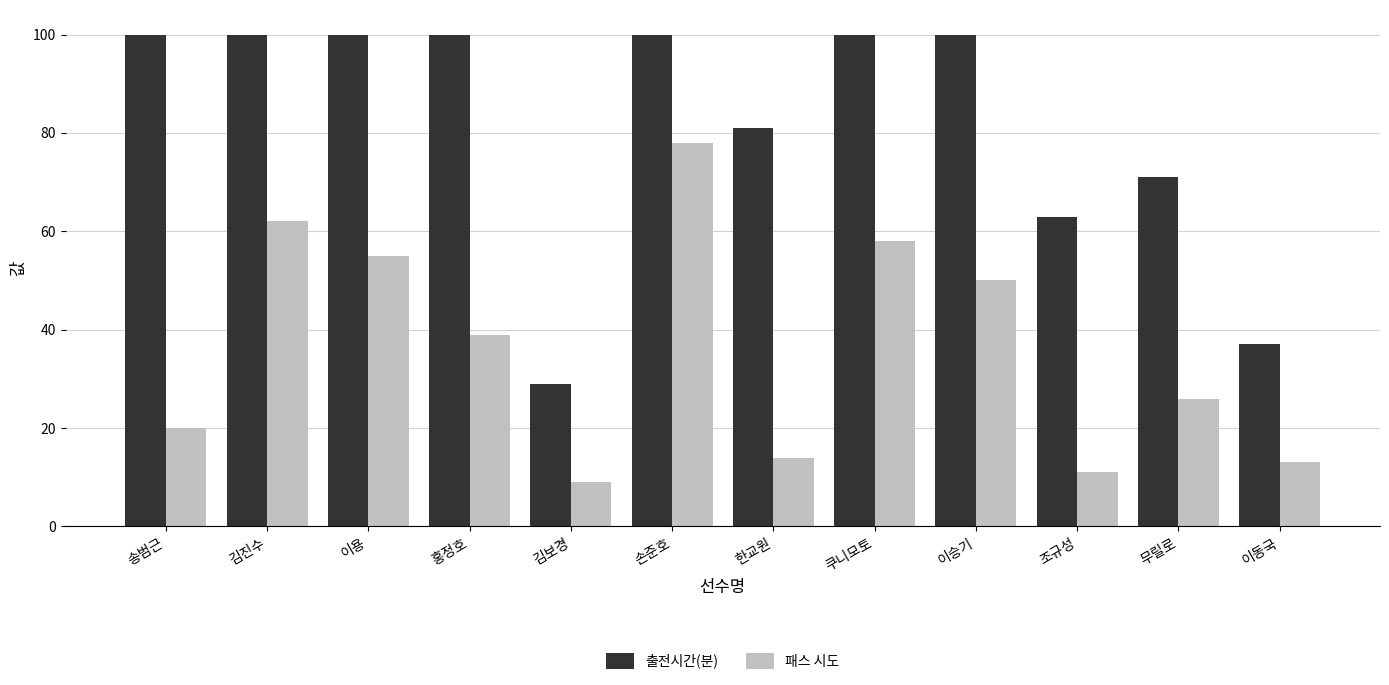

What are all the series names shown in the legend?

출전시간(분), 패스 시도